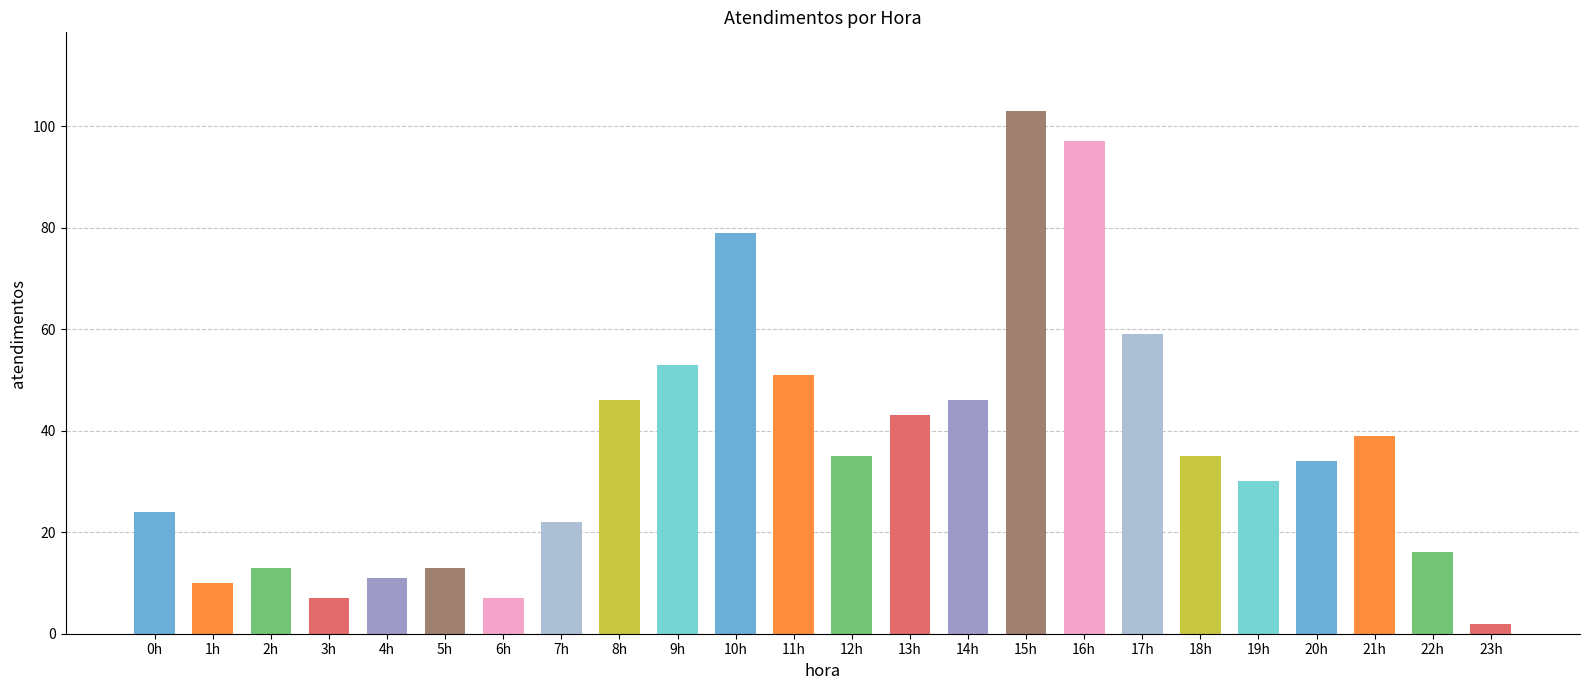

Which has a higher value, 19h or 18h?

18h